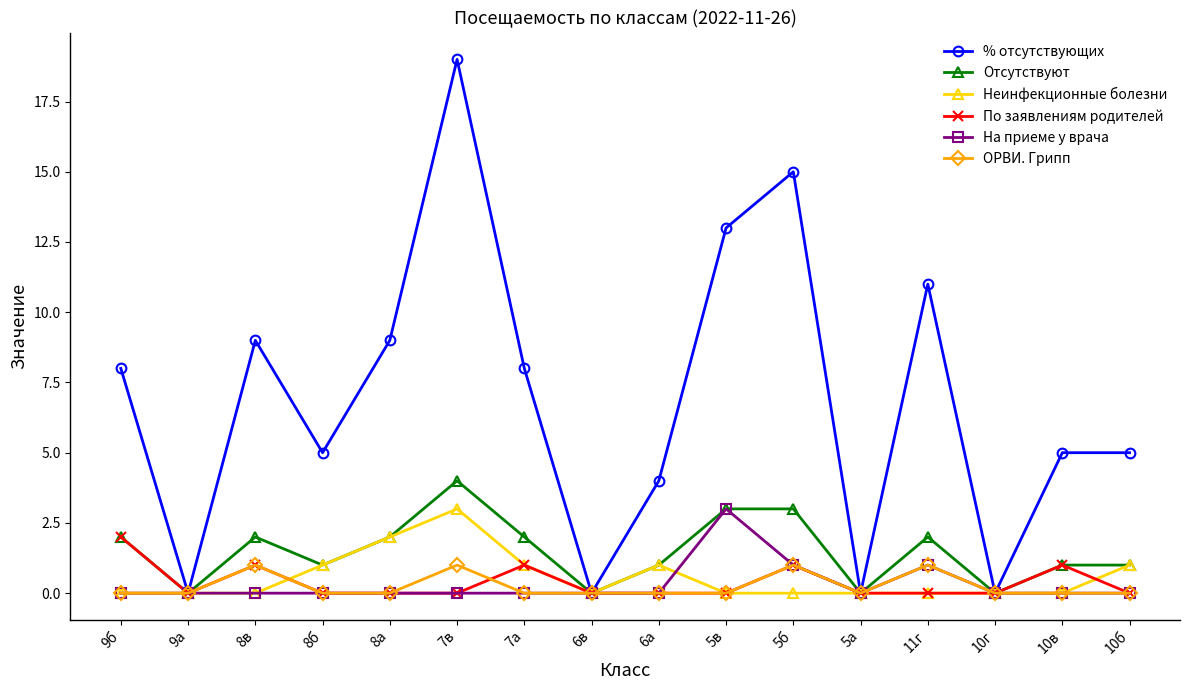

Where is the first local minimum for По заявлениям родителей?

9а